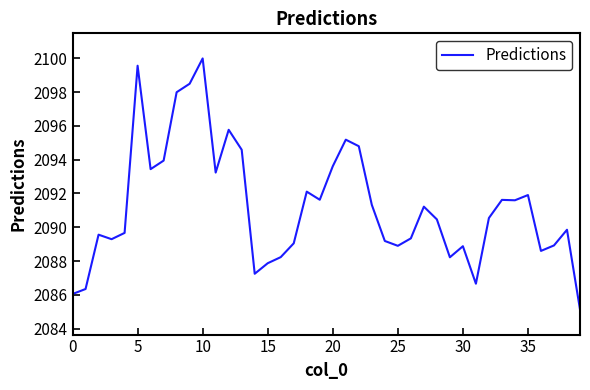

How many values are below 2090?

19